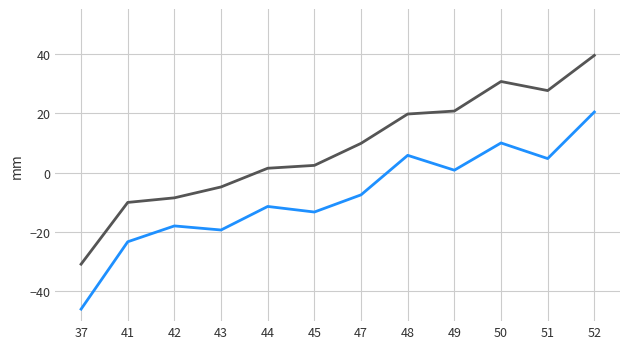

What is the minimum value shown in the chart?

-46.0